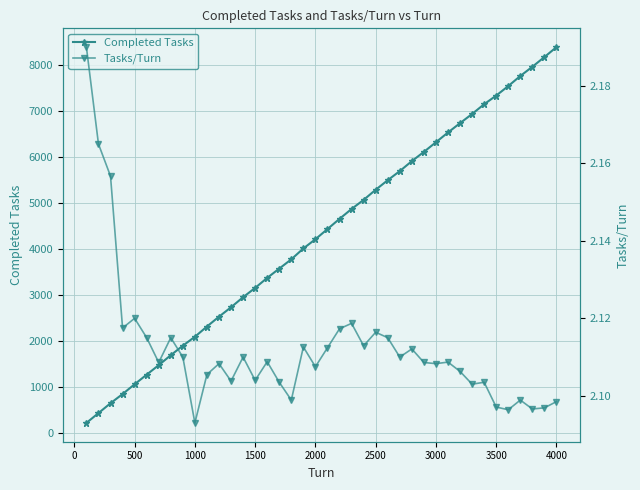

Reading left to right, extract all data points from this chart.

Completed Tasks: 219.0	433.0	647.0	847.0	1060.0	1269.0	1476.0	1692.0	1899.0	2093.0	2316.0	2530.0	2735.0	2954.0	3156.0	3374.0	3576.0	3778.0	4014.0	4215.0	4436.0	4658.0	4873.0	5071.0	5291.0	5499.0	5697.0	5914.0	6115.0	6325.0	6537.0	6740.0	6940.0	7152.0	7340.0	7547.0	7766.0	7967.0	8178.0	8394.0
Tasks/Turn: 2.2	2.2	2.2	2.1	2.1	2.1	2.1	2.1	2.1	2.1	2.1	2.1	2.1	2.1	2.1	2.1	2.1	2.1	2.1	2.1	2.1	2.1	2.1	2.1	2.1	2.1	2.1	2.1	2.1	2.1	2.1	2.1	2.1	2.1	2.1	2.1	2.1	2.1	2.1	2.1